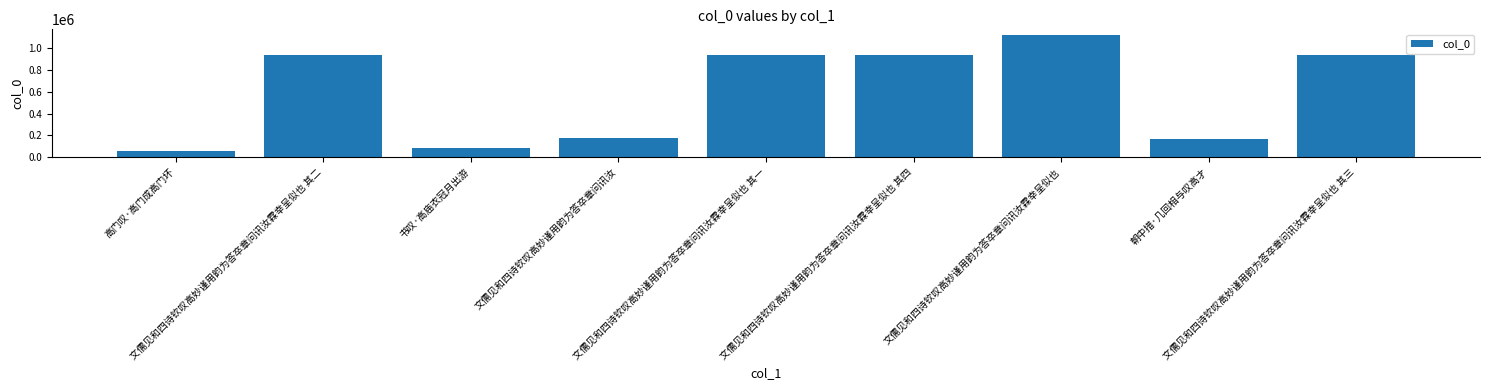

What is the sum of all values?

5363292